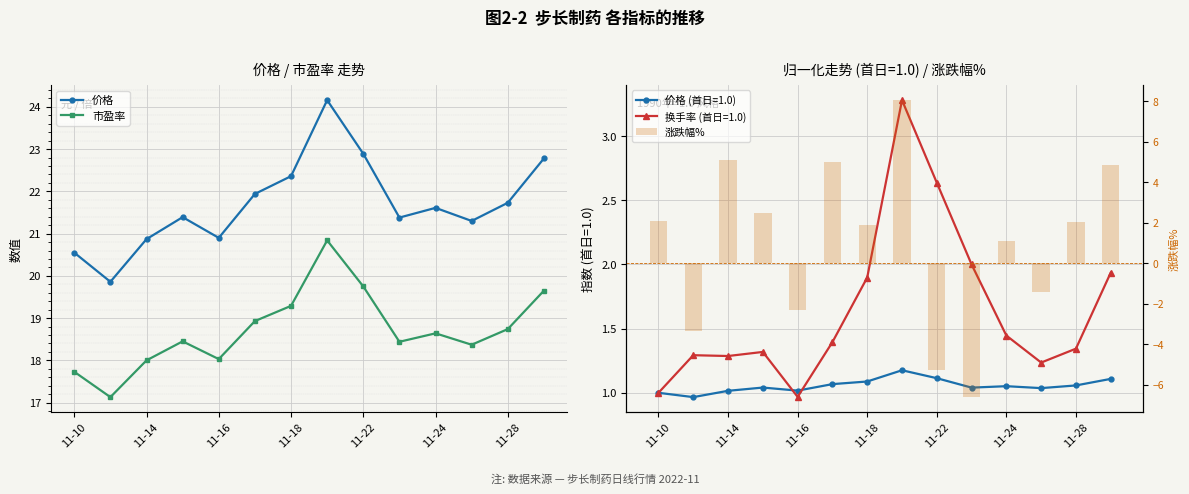

Reading left to right, transcribe all the data shown in this chart.

价格: 20.6	19.9	20.9	21.4	20.9	21.9	22.4	24.2	22.9	21.4	21.6	21.3	21.7	22.8
市盈率: 17.7	17.1	18.0	18.4	18.0	18.9	19.3	20.8	19.8	18.4	18.6	18.4	18.7	19.6
涨跌幅%: 2.1	-3.4	5.1	2.5	-2.3	5.0	1.9	8.1	-5.3	-6.6	1.1	-1.4	2.0	4.8